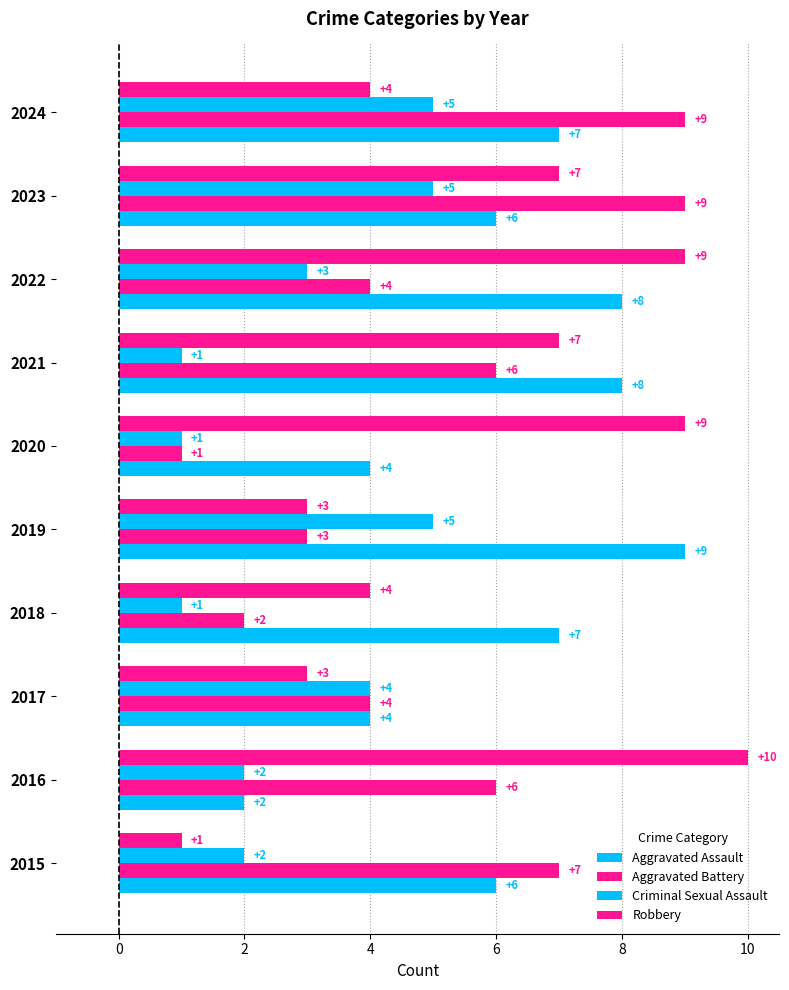

What is the value of the Aggravated Battery bar at the 3rd from the left?

4